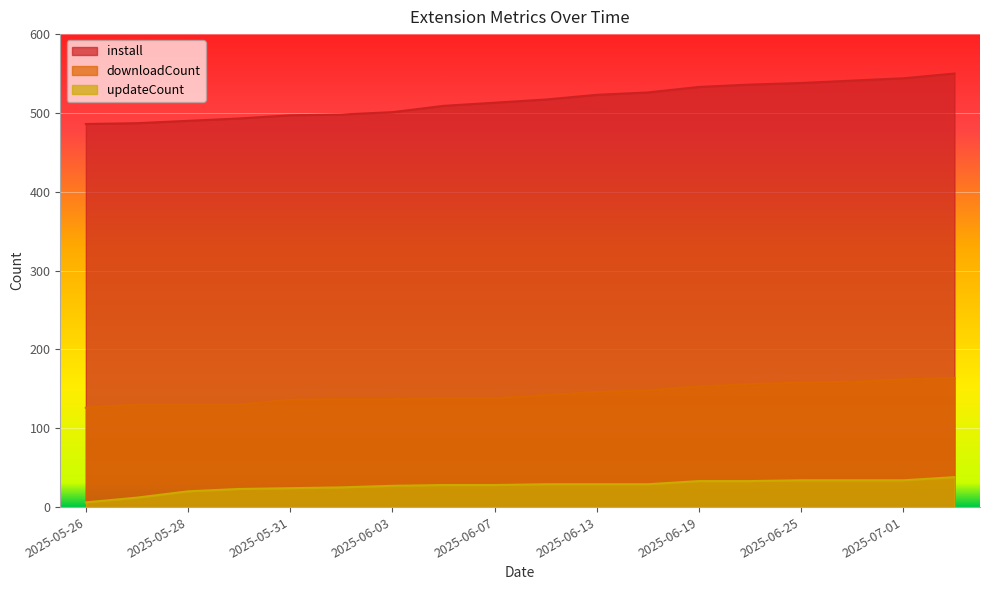

Is it true that install equals 267 at 2025-05-31?

False